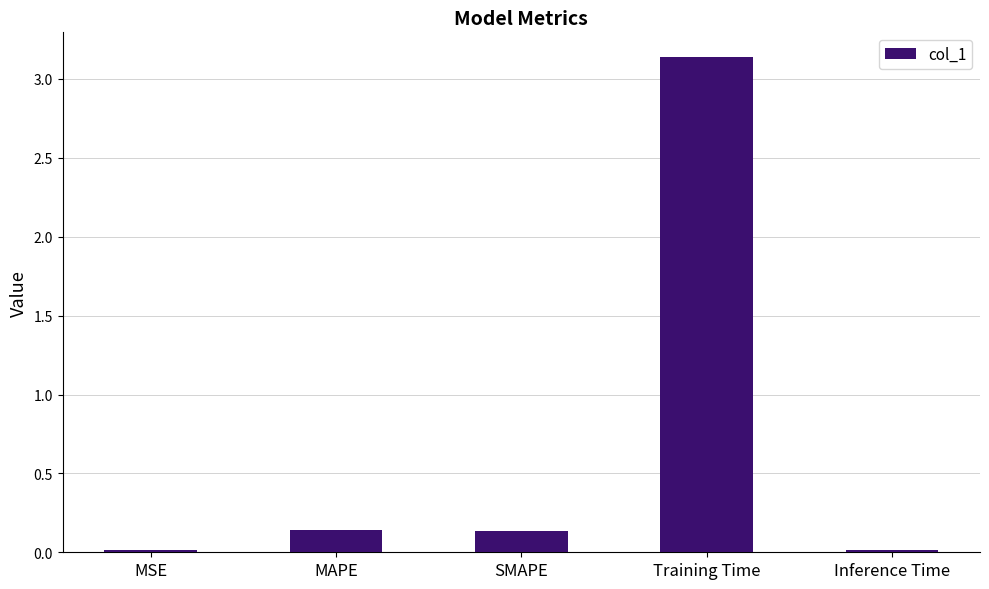

What position from the left is SMAPE?

3